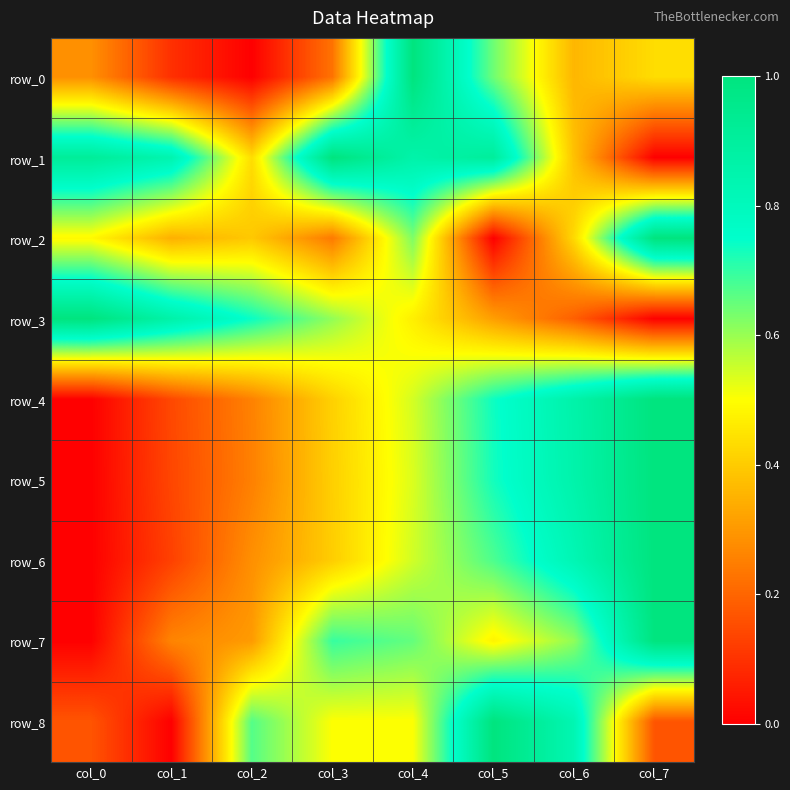

Reading left to right, what are all the values shown in this chart?

row_0: 0.3	0.1	0.0	0.2	1.0	0.6	0.4	0.4
row_1: 0.9	0.8	0.4	1.0	0.9	0.9	0.4	0.0
row_2: 0.5	0.3	0.4	0.2	0.6	0.0	0.4	1.0
row_3: 1.0	0.9	0.7	0.6	0.5	0.3	0.2	0.0
row_4: 0.0	0.1	0.3	0.4	0.5	0.7	0.9	1.0
row_5: 0.0	0.1	0.3	0.4	0.5	0.7	0.9	1.0
row_6: 0.0	0.1	0.3	0.4	0.5	0.7	0.8	1.0
row_7: 0.0	0.3	0.3	0.7	0.7	0.5	0.6	1.0
row_8: 0.2	0.0	0.7	0.5	0.5	1.0	0.8	0.2